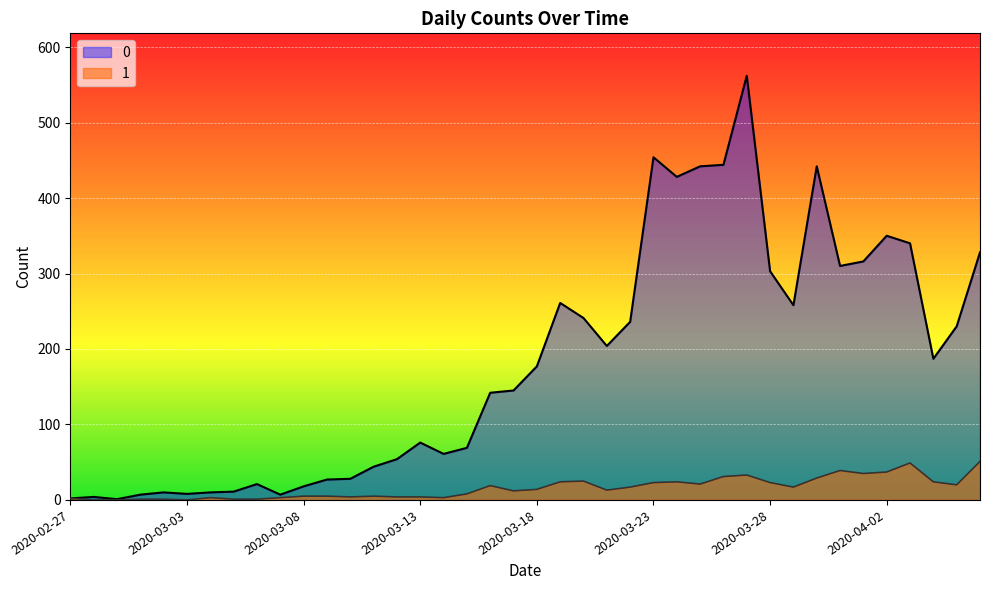

What is the lowest value of the 0 series?

1